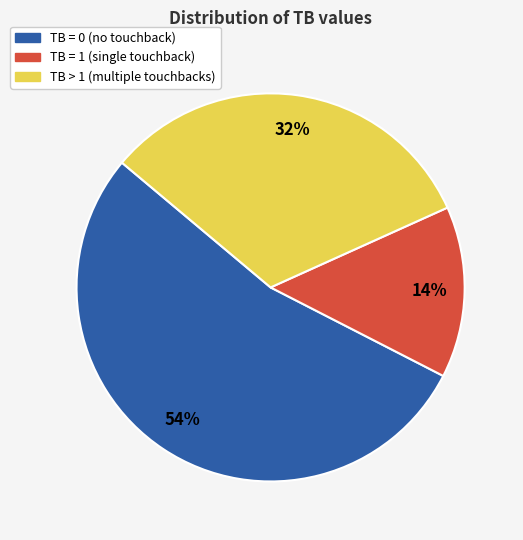

To the nearest percent, what is the average slice percentage?

33%